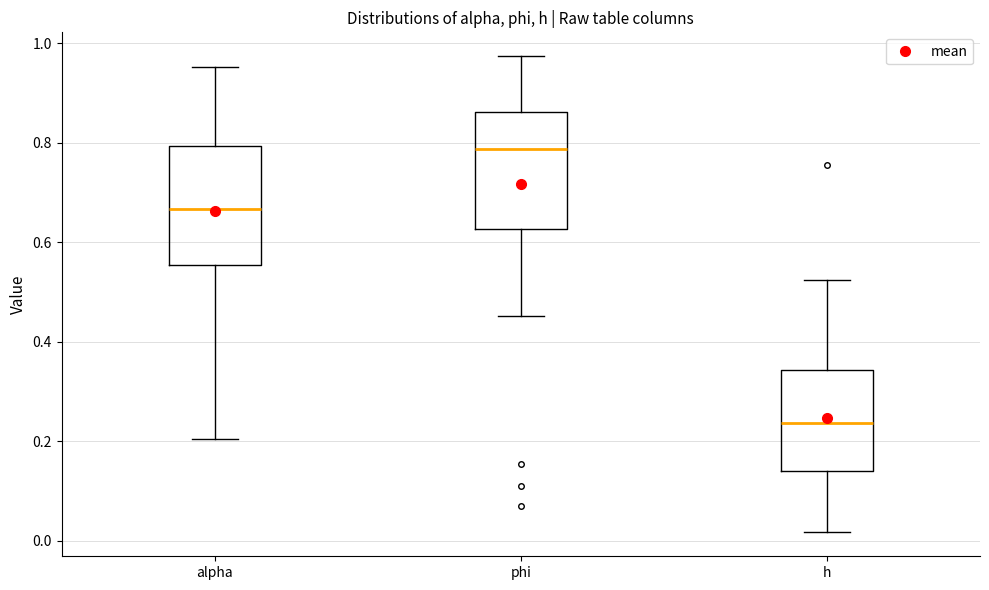

Where is the upper edge of the box for phi on the y-axis? The values are not printed on the chart, so give them approximately, as read against the axis.

0.86